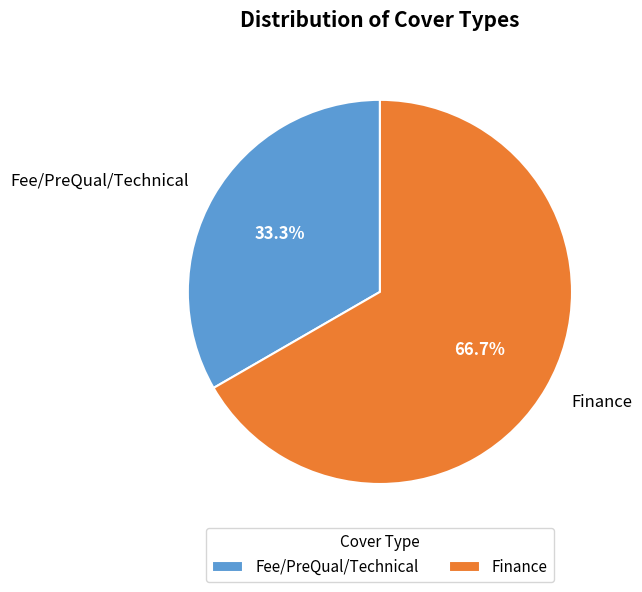

Combined, what portion of the pie is Finance and Fee/PreQual/Technical?

100.0%